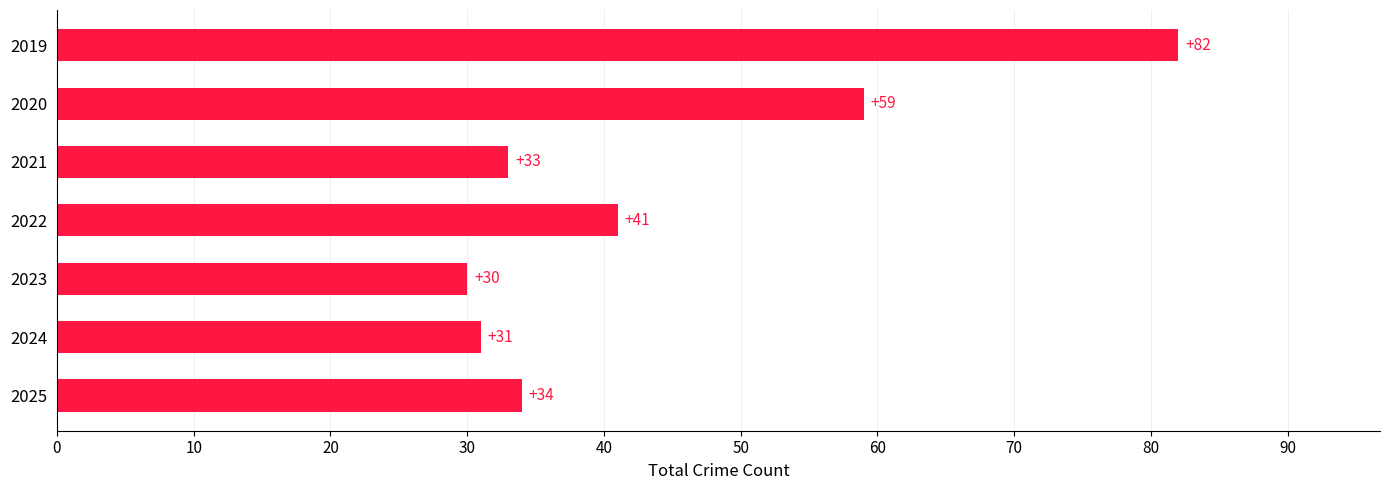

Between 2025 and 2021, which is larger?

2025